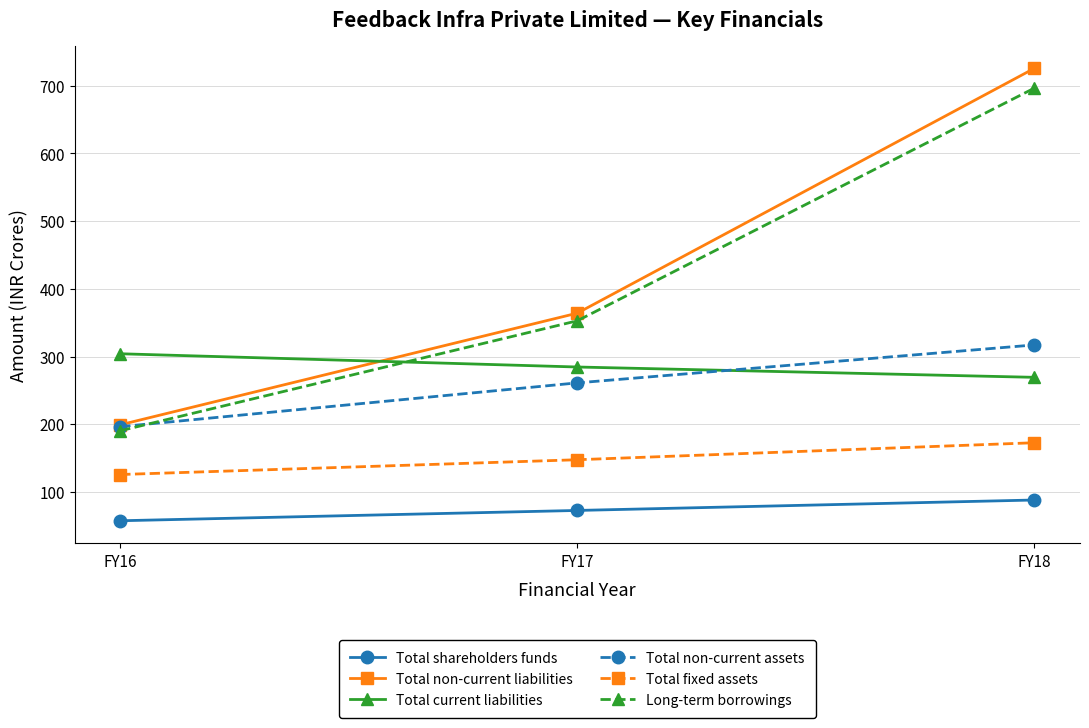

What is the sum of all Total non-current assets values?

774.7